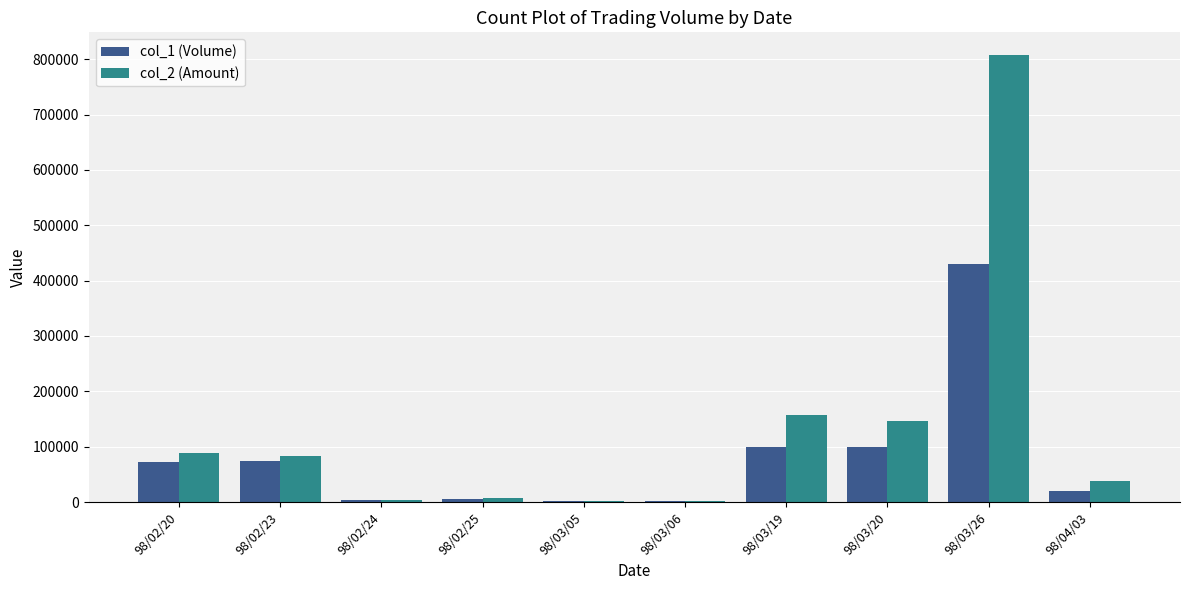

At which category is the sum across all series the highest?

98/03/26